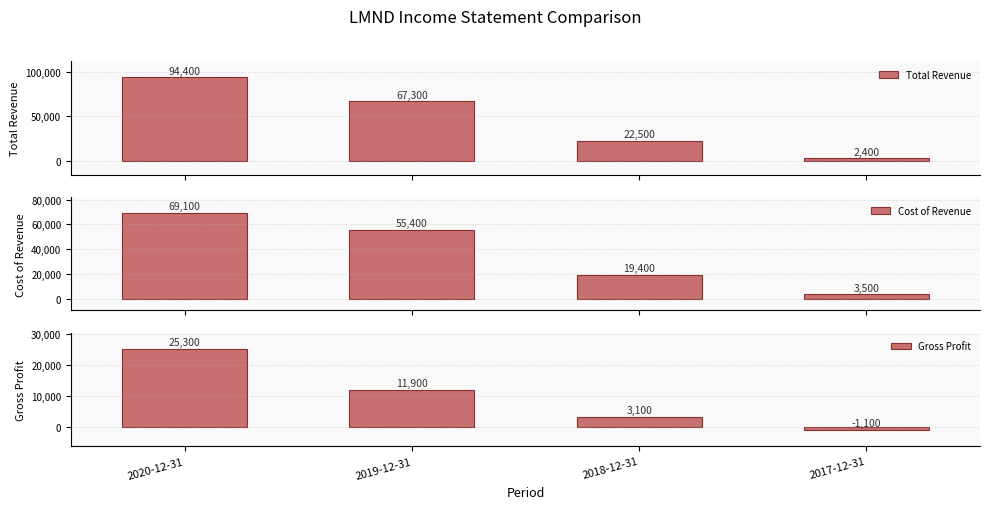

What is the sum of the Cost of Revenue values at 2018-12-31 and 2020-12-31?

88500